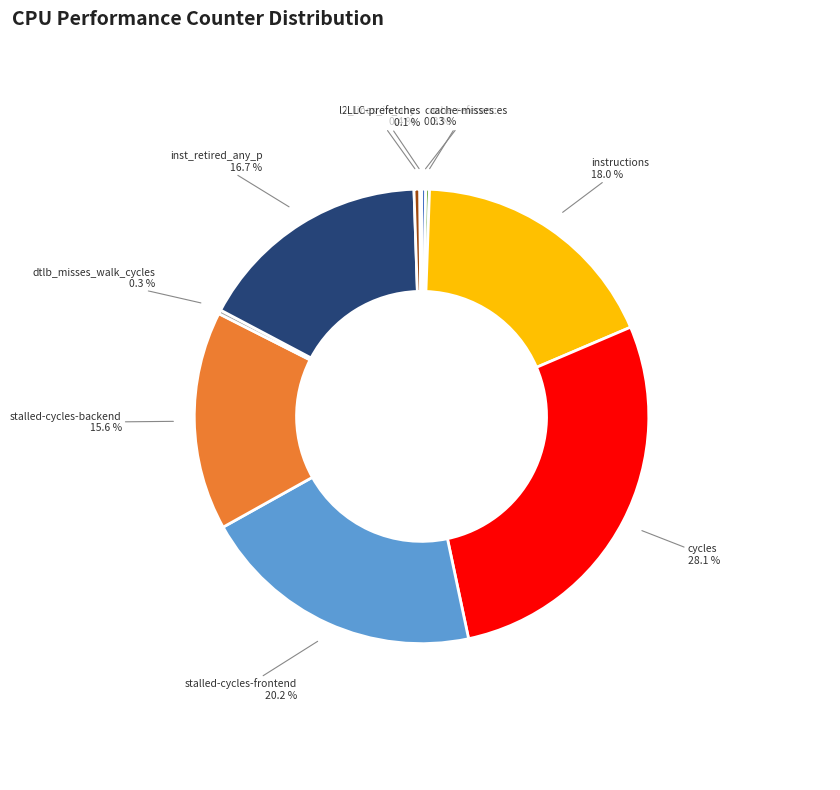

Is it true that cycles is 28% of the pie?

True